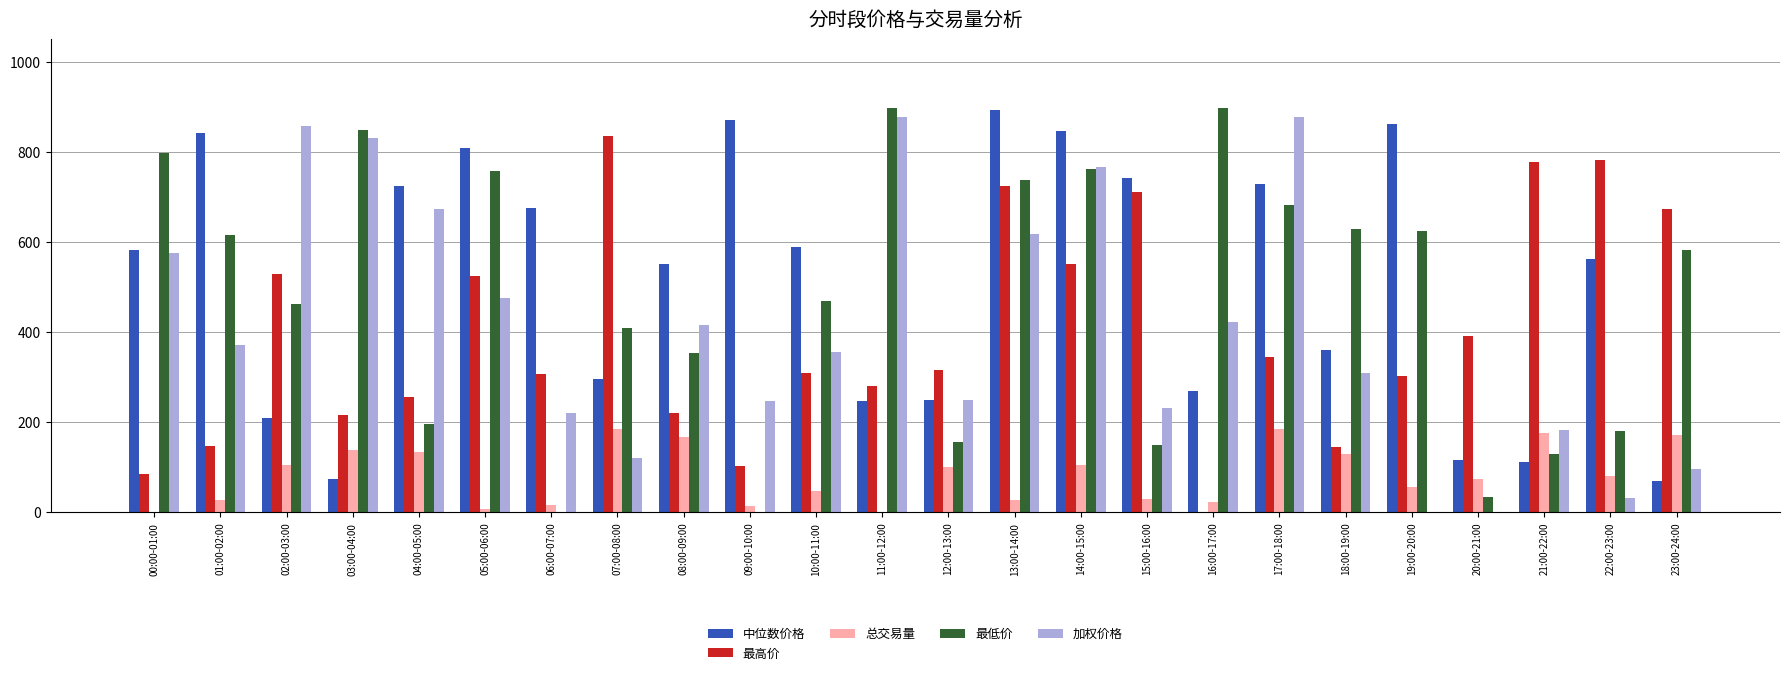

What is the sum of the 总交易量 values at 00:00-01:00 and 22:00-23:00?

81.8